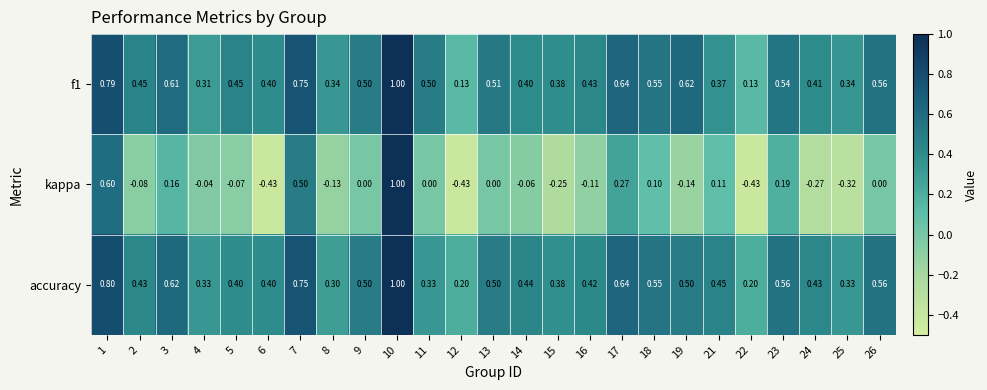

Is the value of accuracy at 7 greater than the value of kappa at 1?

Yes